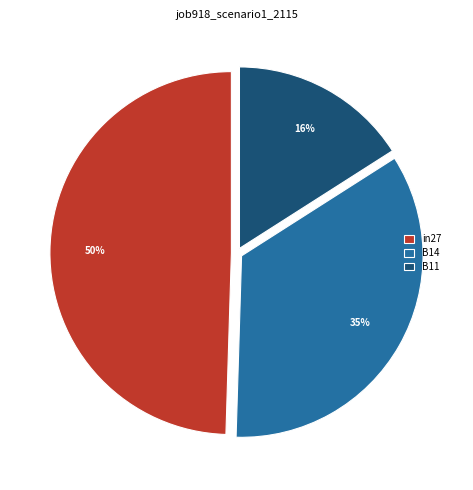

What is the smallest slice in the pie chart?

B11